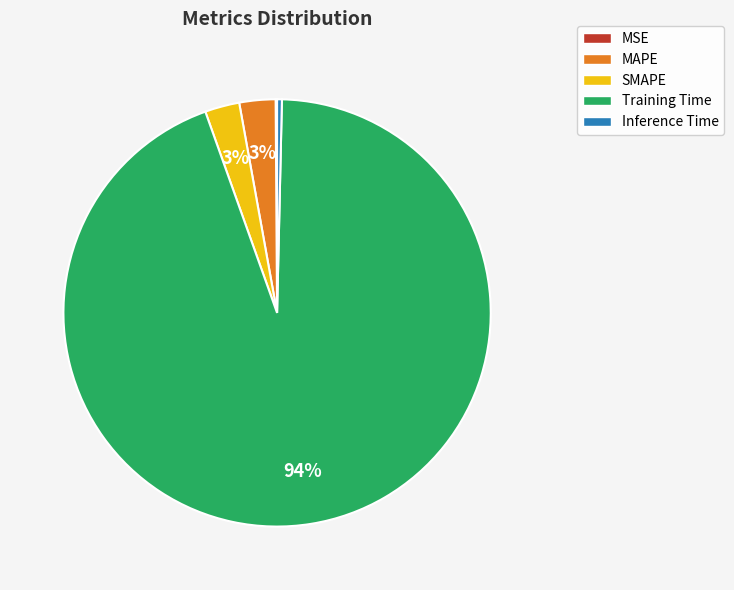

Does Training Time account for over 50% of the chart?

Yes